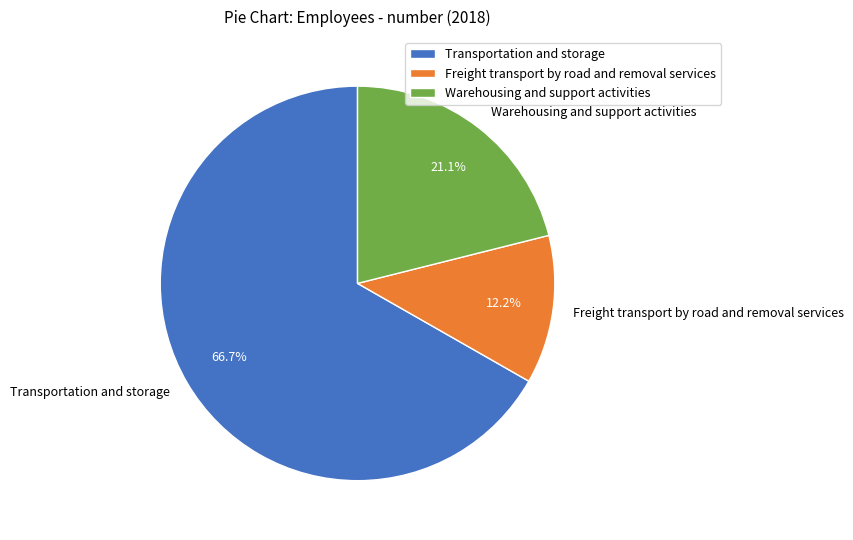

What is the ratio of the value at Transportation and storage to the value at Warehousing and support activities?

3.2